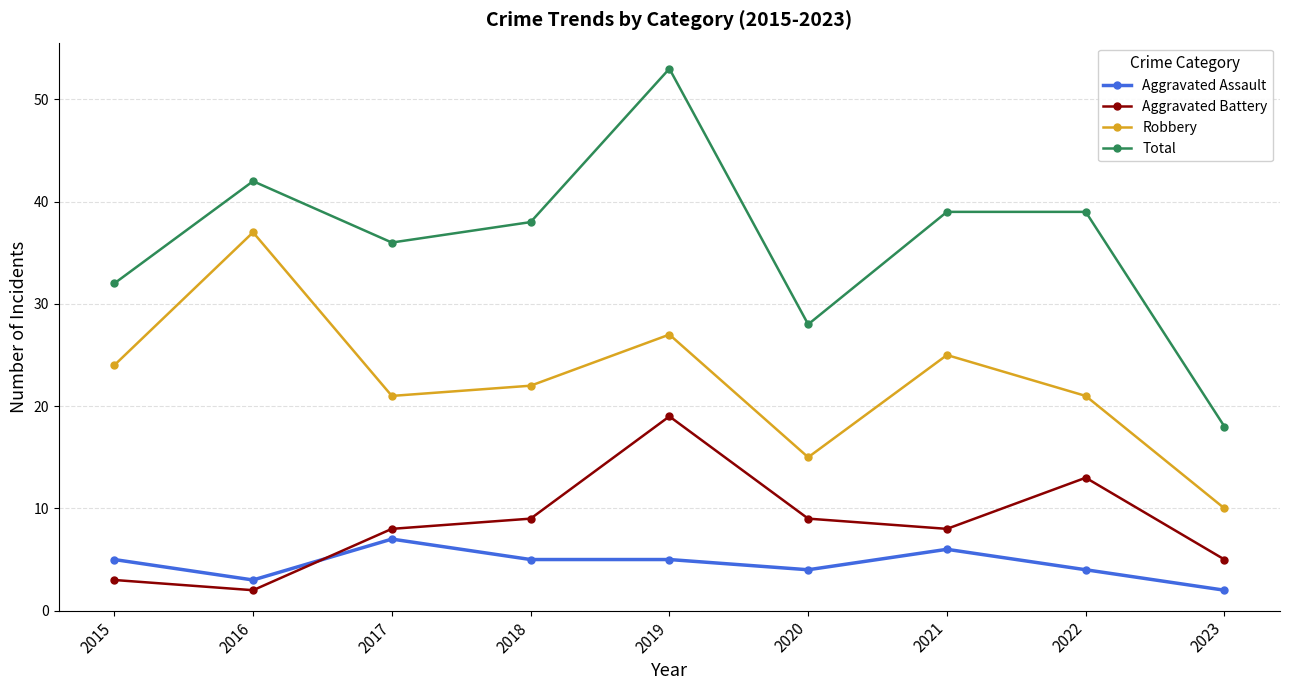

Which category has the highest value across all series?

2019